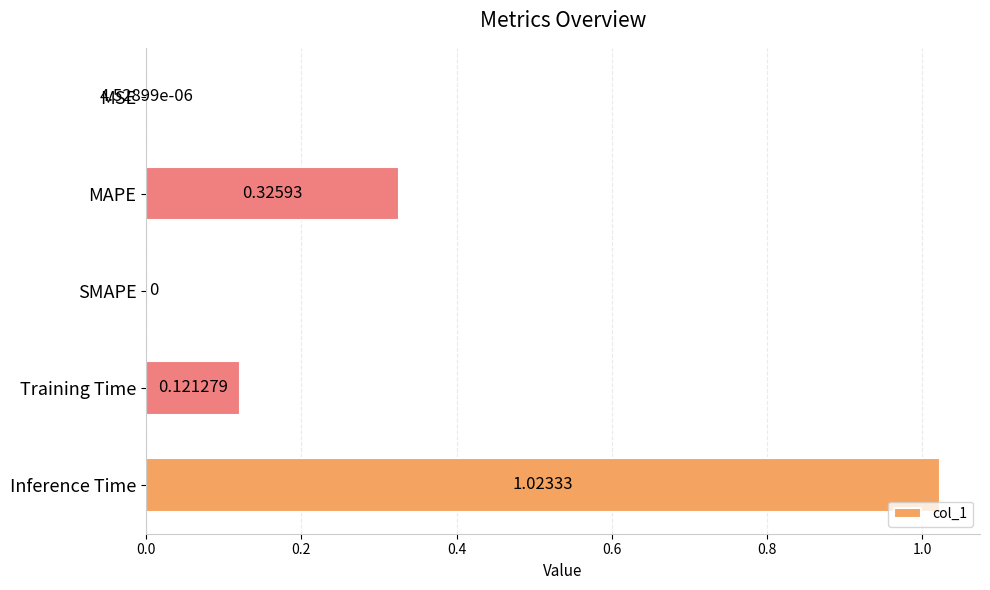

Which has a higher value, MAPE or Training Time?

MAPE